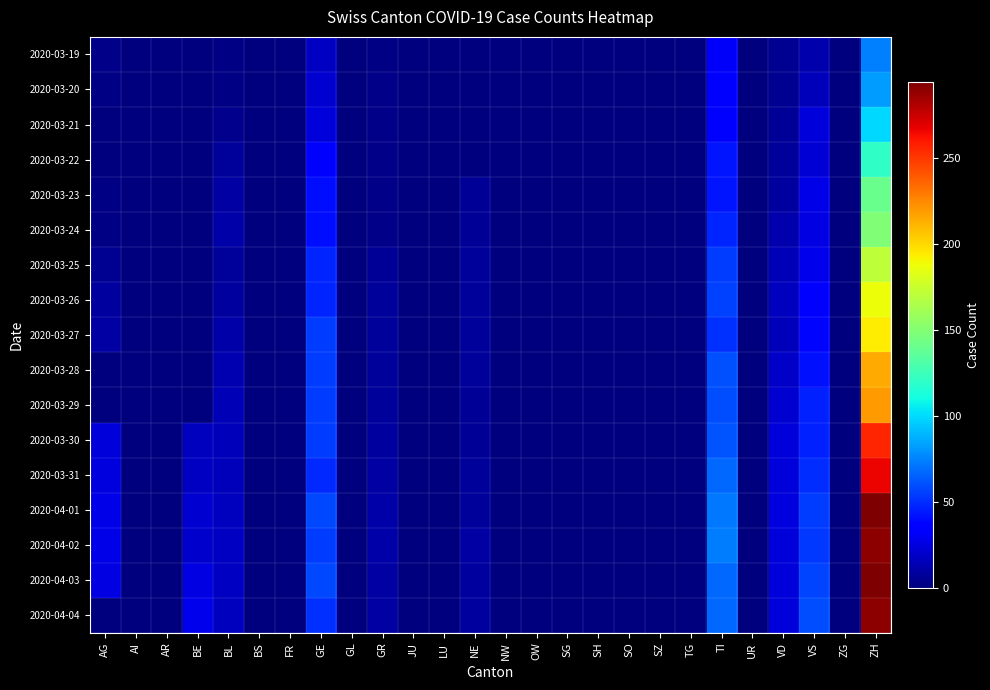

Reading right to left, extract all data points from this chart.

2020-03-19: ZH=74	ZG=0	VS=12	VD=5	UR=0	TI=32	TG=0	SZ=0	SO=0	SH=0	SG=0	OW=0	NW=0	NE=0	LU=0	JU=0	GR=2	GL=0	GE=18	FR=0	BS=0	BL=2	BE=0	AR=0	AI=0	AG=3
2020-03-20: ZH=82	ZG=0	VS=15	VD=5	UR=0	TI=34	TG=0	SZ=0	SO=0	SH=0	SG=0	OW=0	NW=0	NE=0	LU=0	JU=0	GR=3	GL=0	GE=21	FR=0	BS=0	BL=2	BE=0	AR=0	AI=0	AG=2
2020-03-21: ZH=99	ZG=0	VS=23	VD=6	UR=0	TI=37	TG=0	SZ=0	SO=0	SH=0	SG=0	OW=0	NW=0	NE=0	LU=0	JU=0	GR=3	GL=0	GE=24	FR=0	BS=0	BL=4	BE=0	AR=0	AI=0	AG=0
2020-03-22: ZH=120	ZG=0	VS=22	VD=7	UR=0	TI=43	TG=0	SZ=0	SO=0	SH=0	SG=0	OW=0	NW=0	NE=0	LU=0	JU=0	GR=3	GL=0	GE=36	FR=0	BS=0	BL=7	BE=0	AR=0	AI=0	AG=0
2020-03-23: ZH=141	ZG=0	VS=27	VD=9	UR=0	TI=43	TG=0	SZ=0	SO=0	SH=0	SG=0	OW=0	NW=0	NE=6	LU=0	JU=0	GR=3	GL=0	GE=41	FR=0	BS=0	BL=10	BE=0	AR=0	AI=0	AG=2
2020-03-24: ZH=149	ZG=0	VS=26	VD=12	UR=0	TI=48	TG=0	SZ=0	SO=0	SH=0	SG=0	OW=0	NW=0	NE=6	LU=0	JU=0	GR=3	GL=0	GE=41	FR=0	BS=0	BL=11	BE=0	AR=0	AI=0	AG=2
2020-03-25: ZH=171	ZG=0	VS=28	VD=14	UR=0	TI=55	TG=0	SZ=0	SO=0	SH=0	SG=0	OW=0	NW=0	NE=7	LU=0	JU=0	GR=6	GL=0	GE=48	FR=0	BS=0	BL=8	BE=0	AR=0	AI=0	AG=5
2020-03-26: ZH=188	ZG=0	VS=35	VD=17	UR=0	TI=56	TG=0	SZ=0	SO=0	SH=0	SG=0	OW=0	NW=0	NE=7	LU=0	JU=0	GR=7	GL=0	GE=48	FR=0	BS=0	BL=9	BE=0	AR=0	AI=0	AG=9
2020-03-27: ZH=194	ZG=0	VS=38	VD=16	UR=0	TI=51	TG=0	SZ=0	SO=0	SH=0	SG=0	OW=0	NW=0	NE=7	LU=0	JU=0	GR=7	GL=0	GE=54	FR=0	BS=0	BL=11	BE=0	AR=0	AI=0	AG=10
2020-03-28: ZH=214	ZG=0	VS=42	VD=19	UR=0	TI=60	TG=0	SZ=0	SO=0	SH=0	SG=0	OW=0	NW=0	NE=8	LU=0	JU=0	GR=8	GL=0	GE=54	FR=0	BS=0	BL=13	BE=0	AR=0	AI=0	AG=0
2020-03-29: ZH=219	ZG=0	VS=46	VD=21	UR=0	TI=59	TG=0	SZ=0	SO=0	SH=0	SG=0	OW=0	NW=0	NE=6	LU=0	JU=0	GR=8	GL=0	GE=55	FR=0	BS=0	BL=14	BE=0	AR=0	AI=0	AG=0
2020-03-30: ZH=255	ZG=0	VS=46	VD=23	UR=0	TI=61	TG=0	SZ=0	SO=0	SH=0	SG=0	OW=0	NW=0	NE=6	LU=0	JU=0	GR=9	GL=0	GE=54	FR=0	BS=0	BL=16	BE=17	AR=0	AI=0	AG=23
2020-03-31: ZH=266	ZG=0	VS=50	VD=23	UR=0	TI=67	TG=0	SZ=0	SO=0	SH=0	SG=0	OW=0	NW=0	NE=8	LU=0	JU=0	GR=10	GL=0	GE=49	FR=0	BS=0	BL=16	BE=18	AR=0	AI=0	AG=25
2020-04-01: ZH=293	ZG=0	VS=54	VD=25	UR=0	TI=72	TG=0	SZ=0	SO=0	SH=0	SG=0	OW=0	NW=0	NE=8	LU=0	JU=0	GR=11	GL=0	GE=58	FR=0	BS=0	BL=17	BE=21	AR=0	AI=0	AG=27
2020-04-02: ZH=290	ZG=0	VS=53	VD=24	UR=0	TI=73	TG=0	SZ=0	SO=0	SH=0	SG=0	OW=0	NW=0	NE=10	LU=0	JU=0	GR=11	GL=0	GE=54	FR=0	BS=0	BL=18	BE=20	AR=0	AI=0	AG=27
2020-04-03: ZH=294	ZG=0	VS=57	VD=23	UR=0	TI=67	TG=0	SZ=0	SO=0	SH=0	SG=0	OW=0	NW=0	NE=9	LU=0	JU=0	GR=10	GL=0	GE=58	FR=0	BS=0	BL=18	BE=26	AR=0	AI=0	AG=26
2020-04-04: ZH=290	ZG=0	VS=59	VD=23	UR=0	TI=67	TG=0	SZ=0	SO=0	SH=0	SG=0	OW=0	NW=0	NE=9	LU=0	JU=0	GR=10	GL=0	GE=51	FR=0	BS=0	BL=17	BE=28	AR=0	AI=0	AG=0